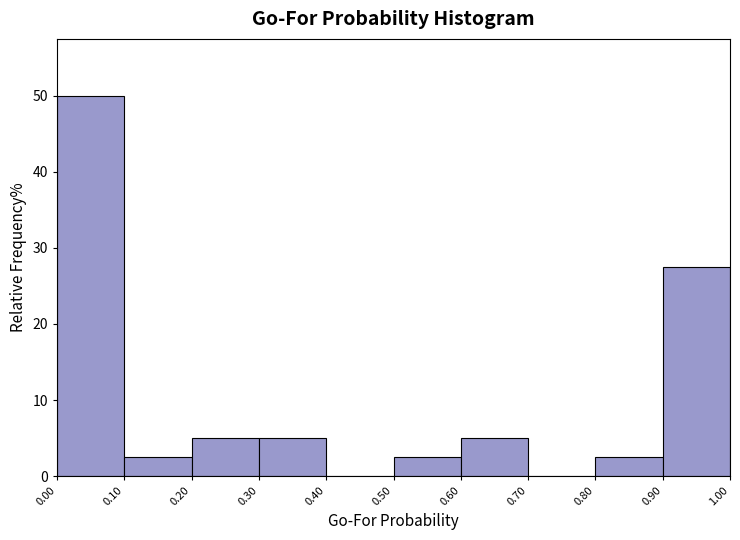

Reading left to right, transcribe this chart: for each bar, give the range it covers on the x-axis and its height. The values are not printed on the chart, so give them approximately, as read against the axis.

0.00 to 0.10: 50
0.10 to 0.20: 3
0.20 to 0.30: 5
0.30 to 0.40: 5
0.40 to 0.50: 0
0.50 to 0.60: 3
0.60 to 0.70: 5
0.70 to 0.80: 0
0.80 to 0.90: 3
0.90 to 1.00: 28